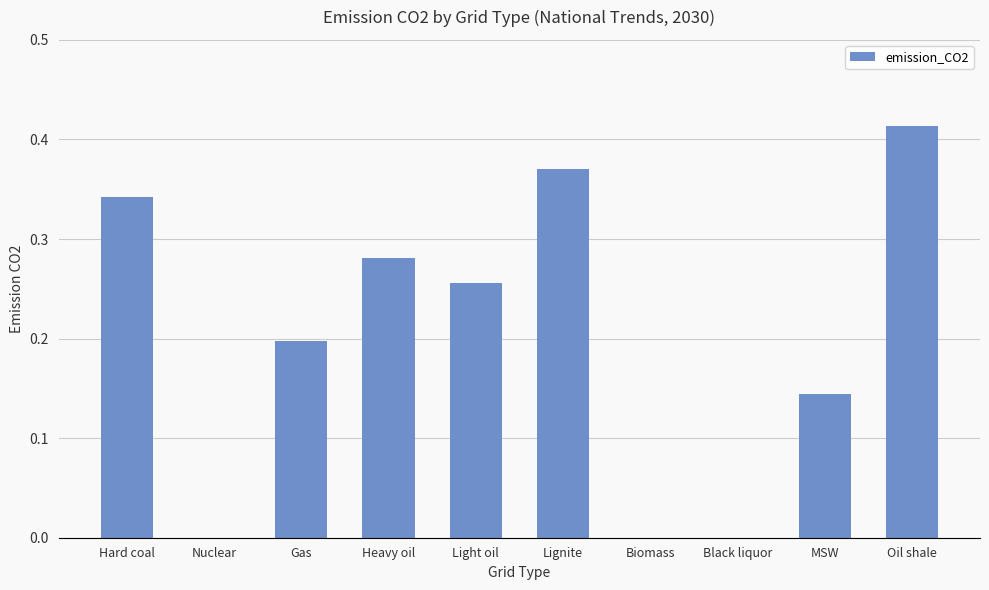

Does the chart contain stacked bars?

No